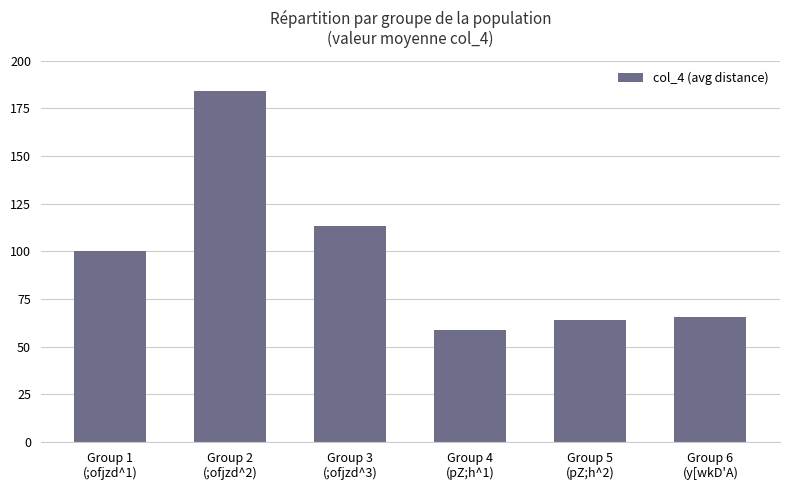

What is the greatest value displayed?

184.0